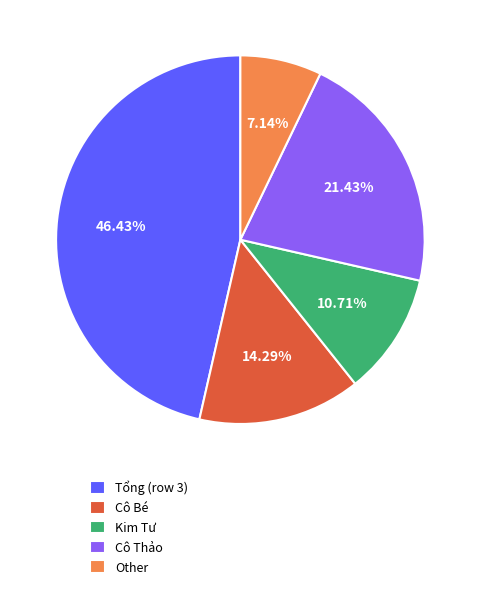

Is it true that Cô Thảo is 13% of the pie?

False